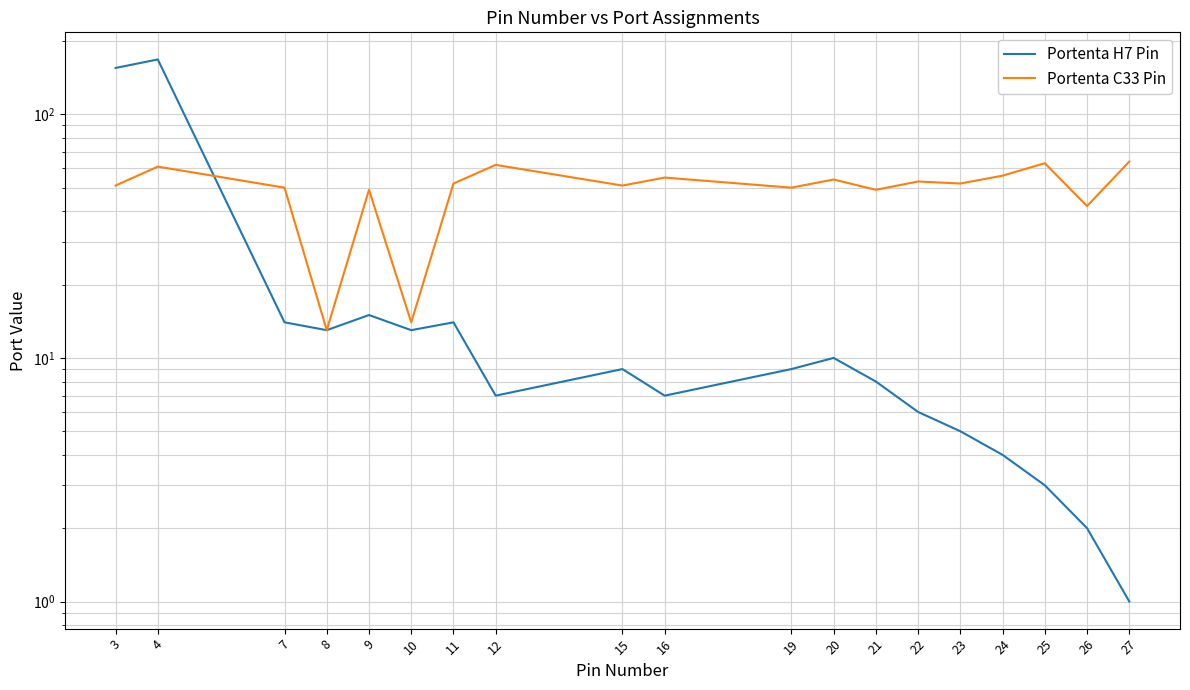

What is the value of the Portenta C33 Pin point at the 2nd from the left?

61